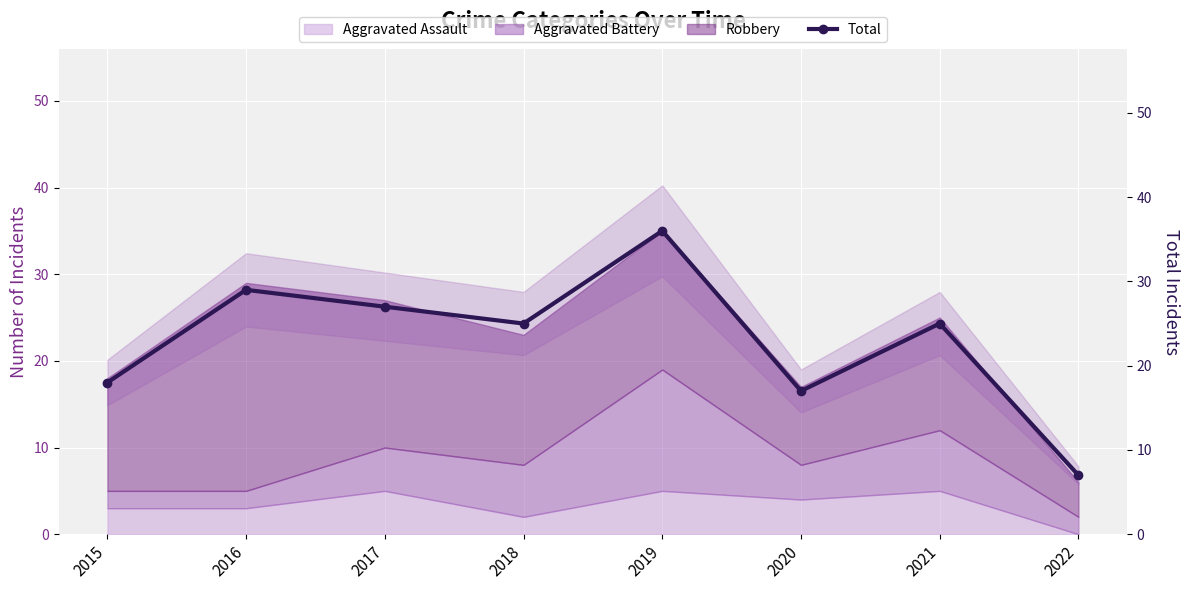

What is the change in value from 2015 to 2018?

+7